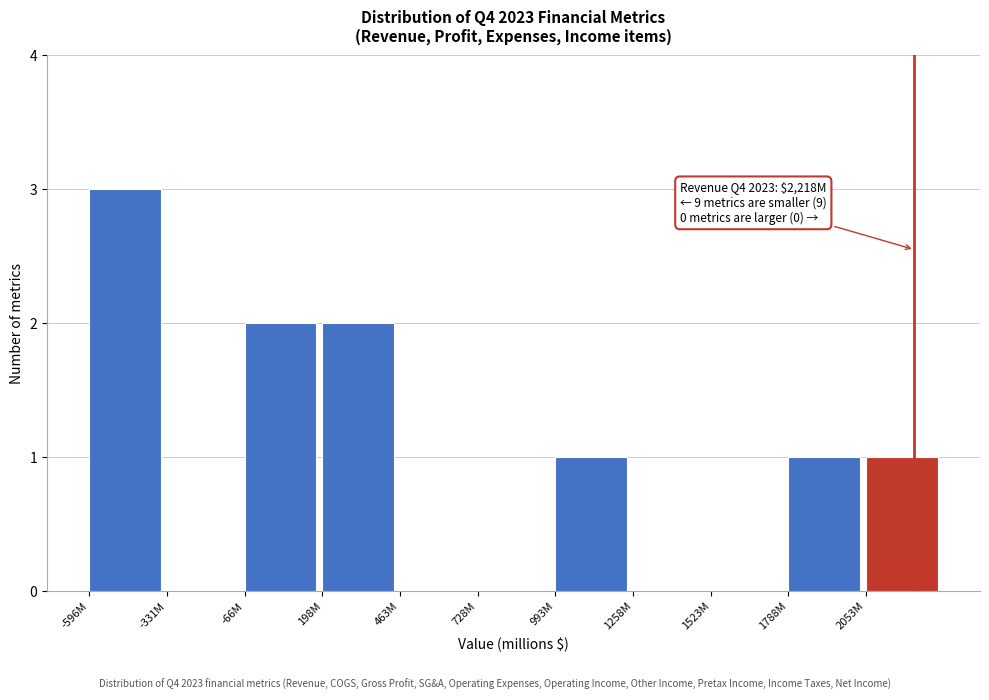

Reading right to left, extract all data points from this chart.

2053M=1	1788M=1	1523M=0	1258M=0	993M=1	728M=0	463M=0	198M=2	-66M=2	-331M=0	-596M=3